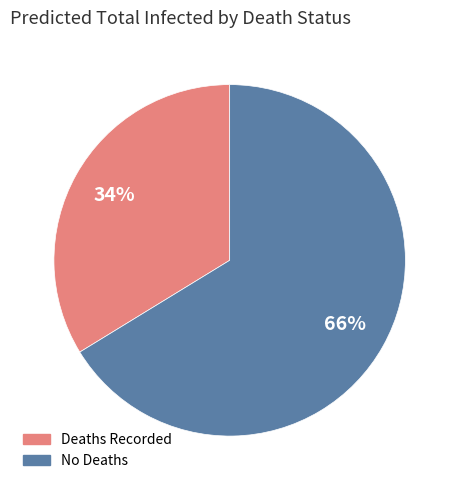

To the nearest percent, what is the average slice percentage?

50%